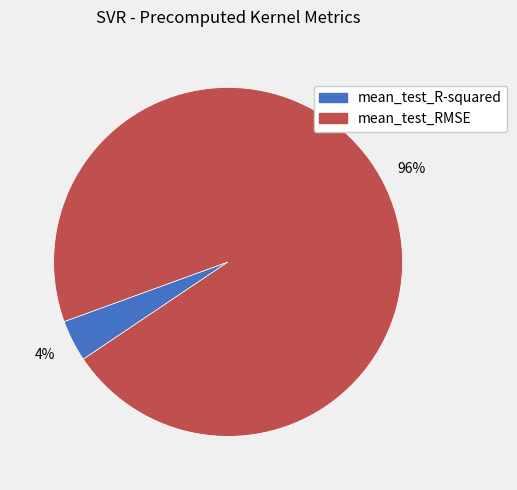

Do mean_test_R-squared and mean_test_RMSE together represent more than half of the pie?

Yes